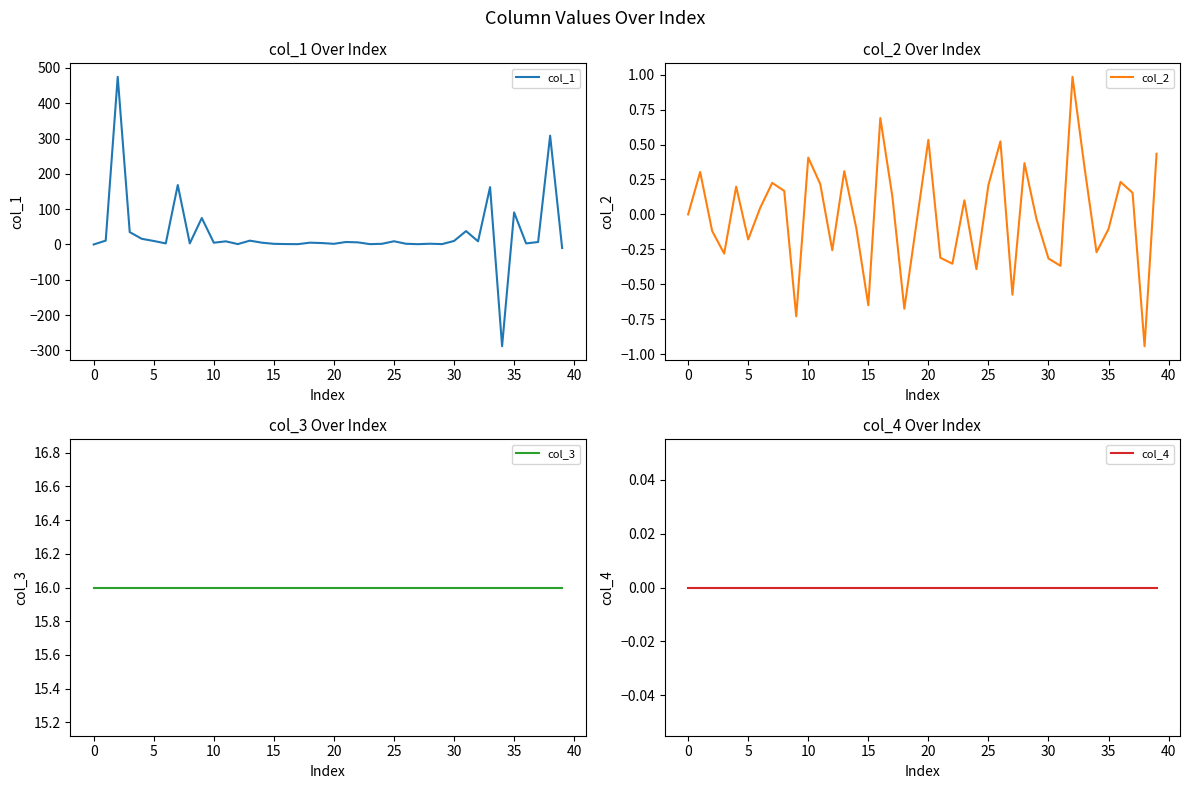

Is this an area chart (filled region under the line)?

No